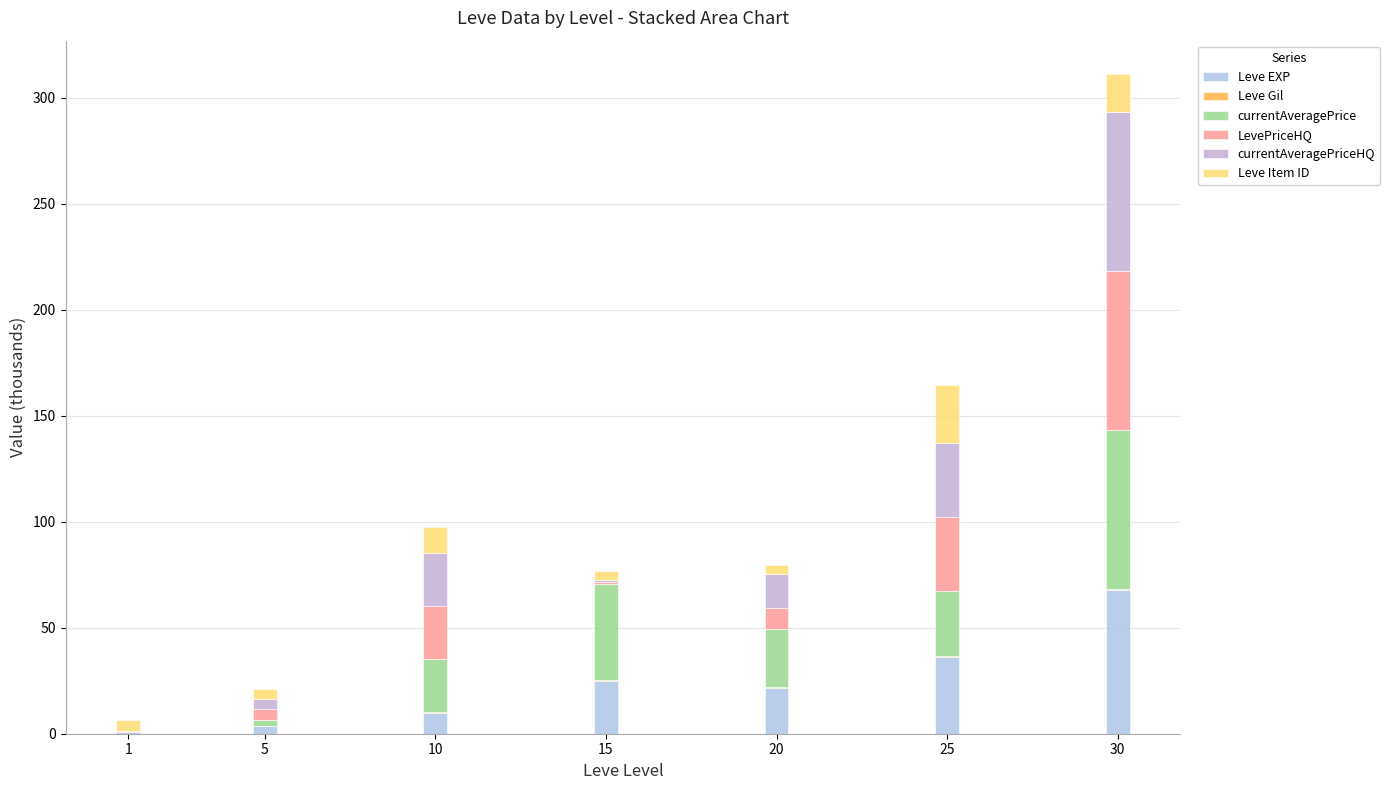

How many categories are shown in the chart?

7